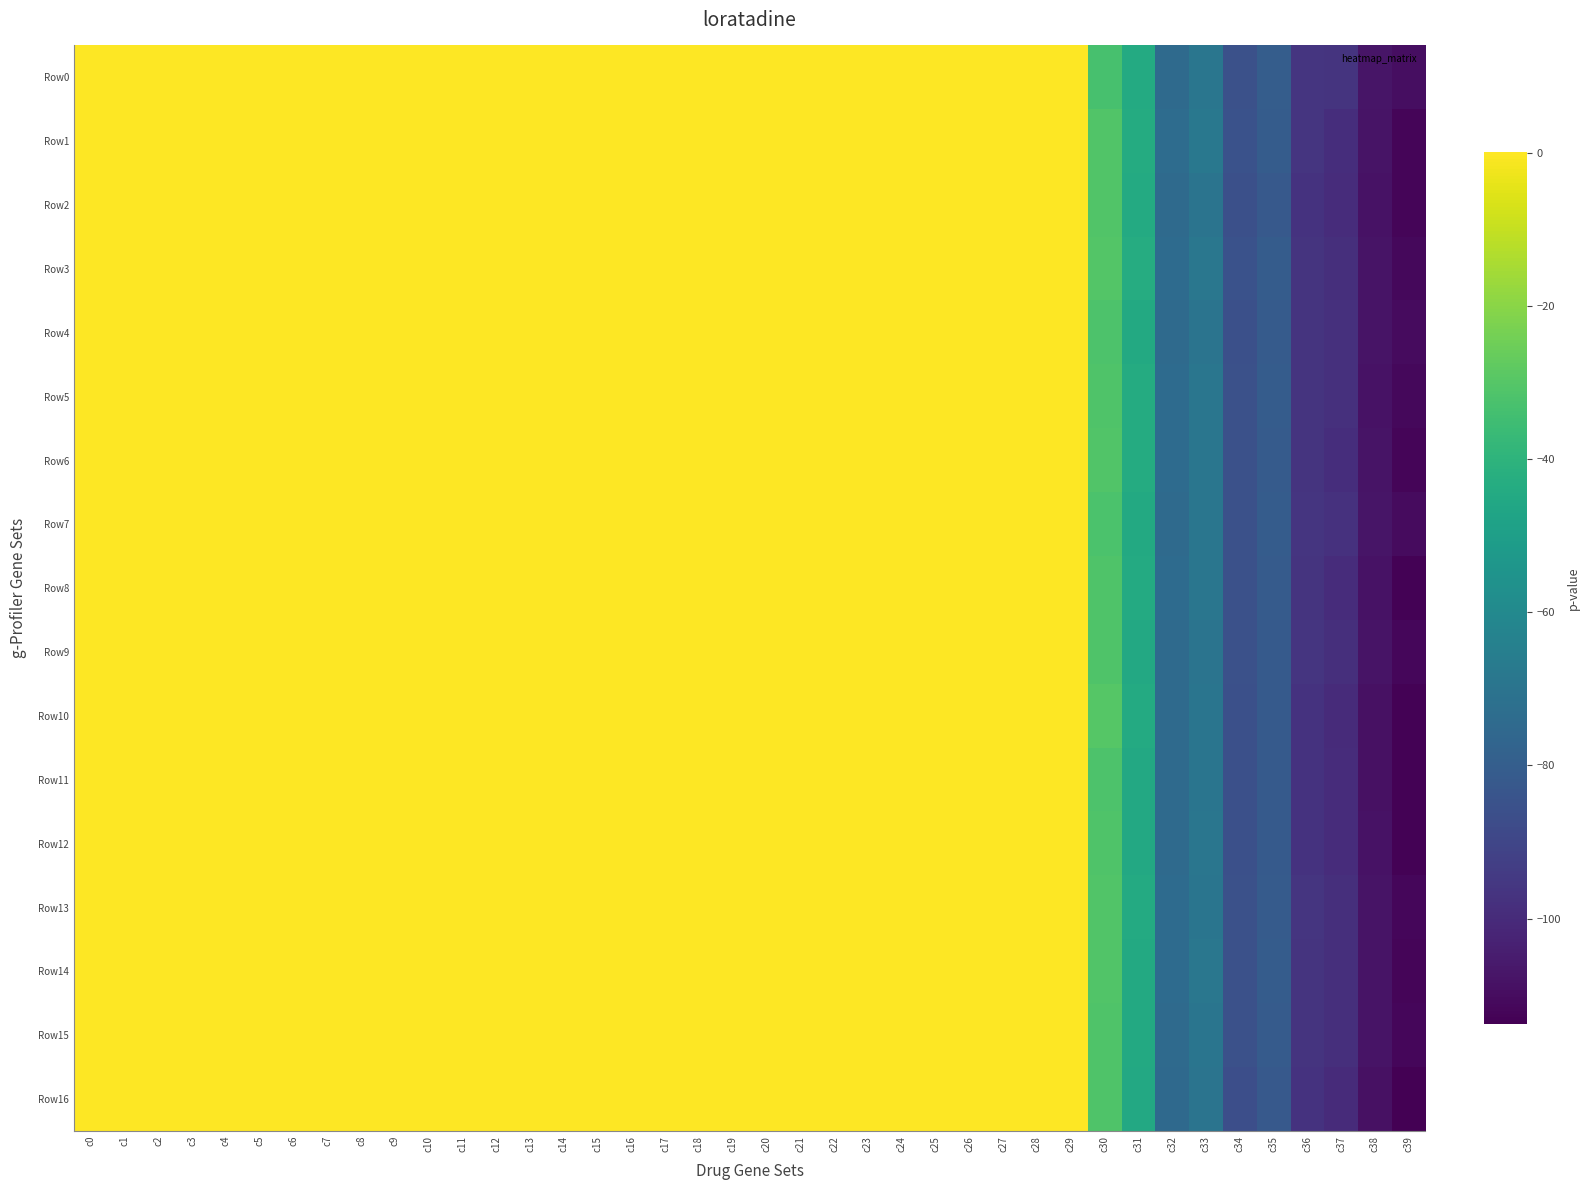

Which series has the largest total across all categories?

Row0